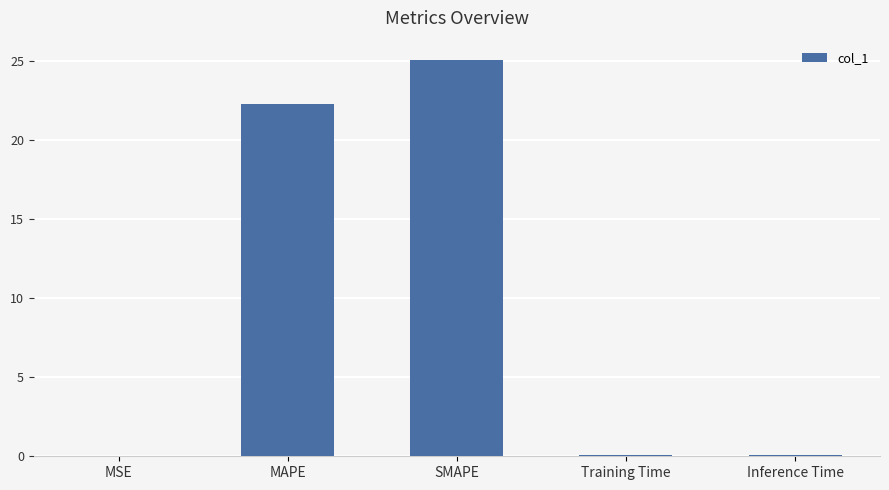

The chart shows a value of 35.5 at MAPE. True or false?

False